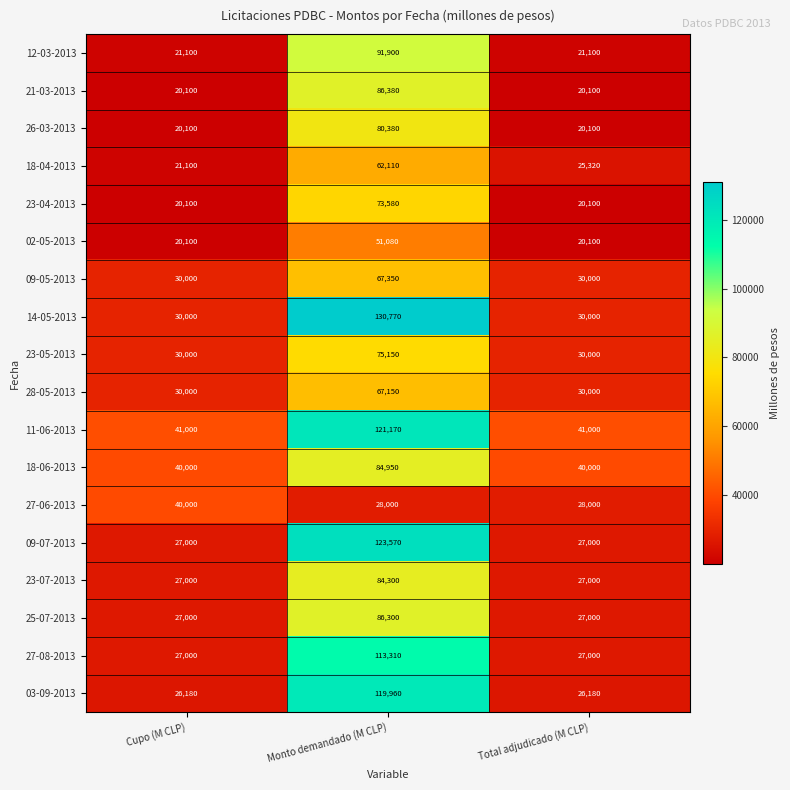

How many 27-08-2013 values are between 27000 and 113310?

3